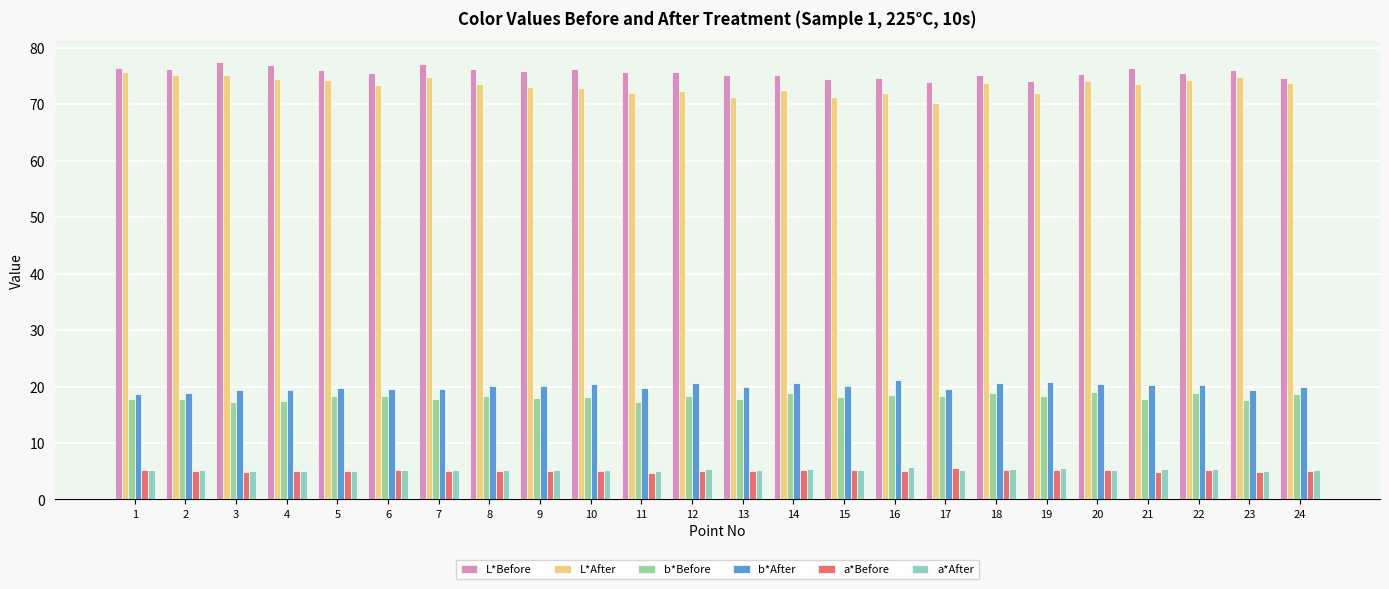

Are the bars horizontal?

No